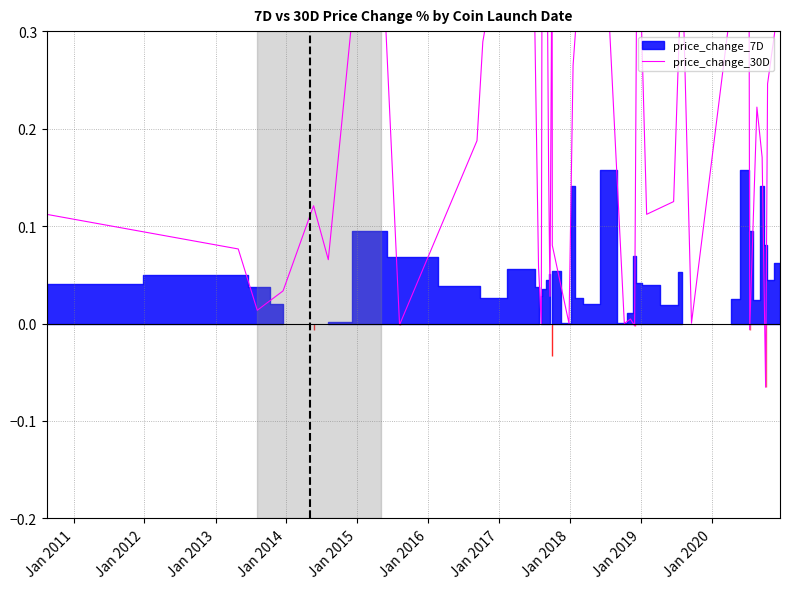

How many points are higher than both their immediate neighbors (excluding endpoints)?

11